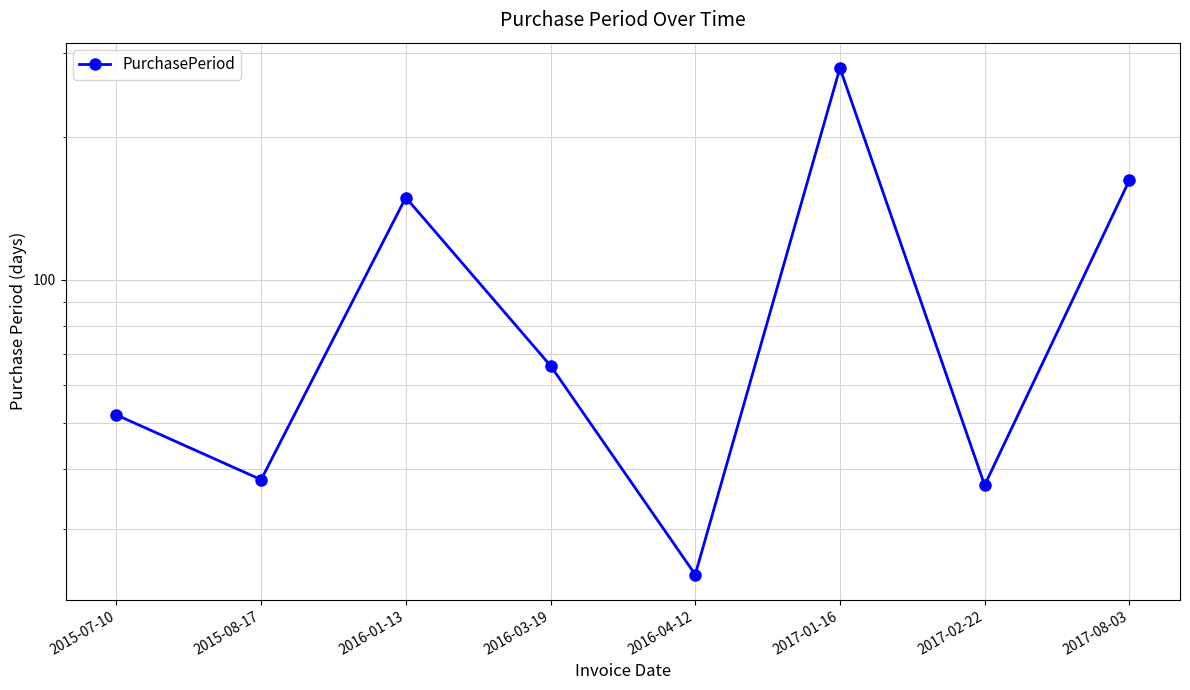

What is the average value?

101